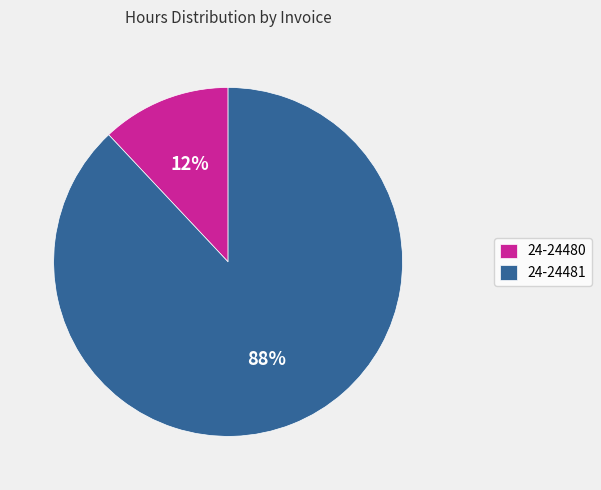

Rank the categories by value from highest to lowest.

24-24481, 24-24480